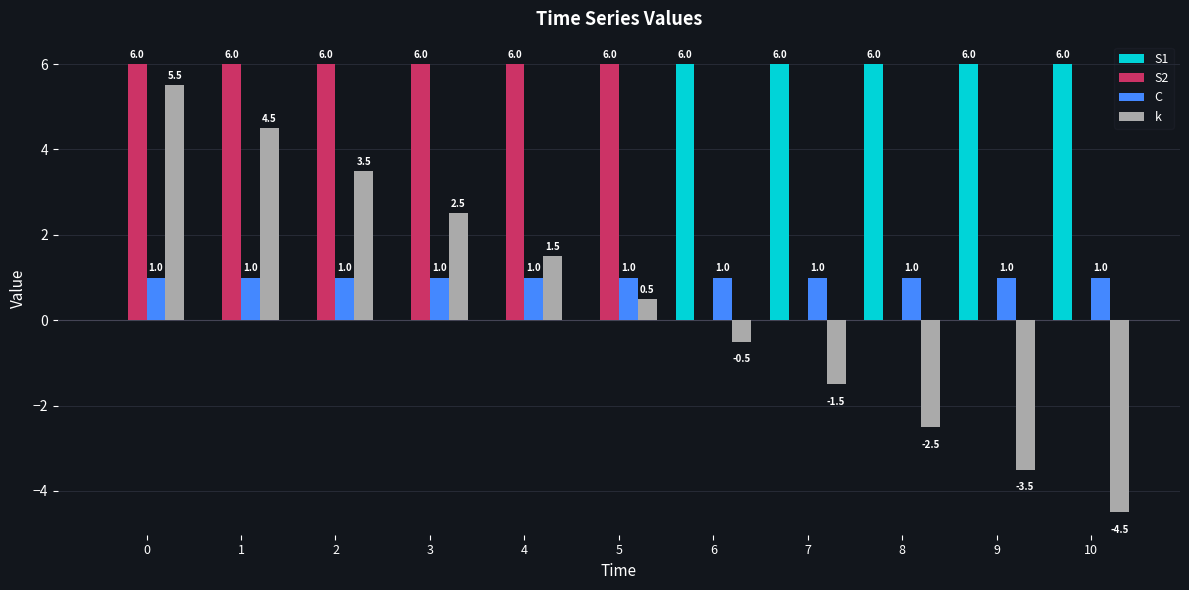

What value does the C series have at 5?

1.0